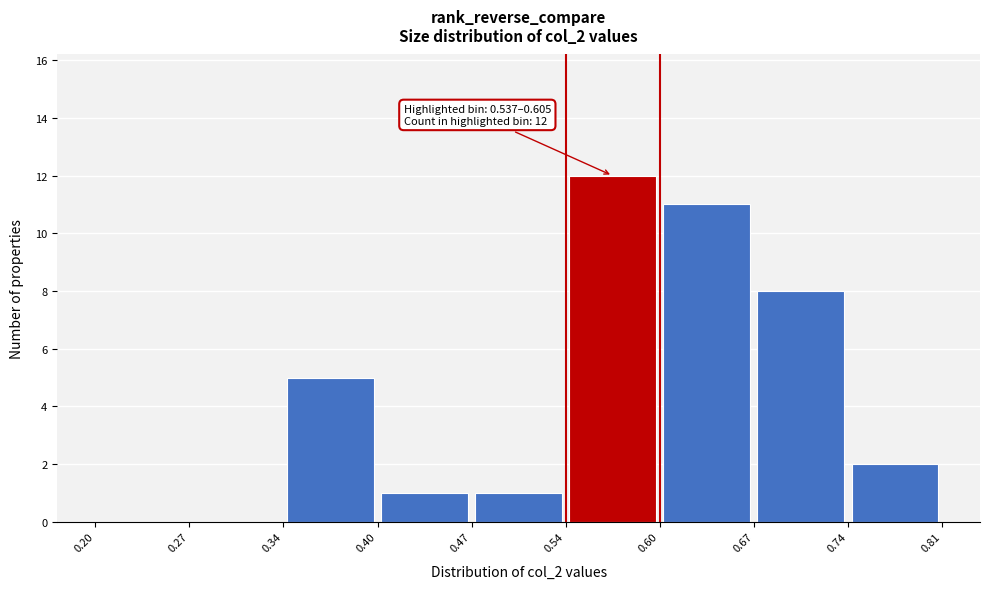

Over which range of the x-axis is the bar tallest?

0.54 to 0.60